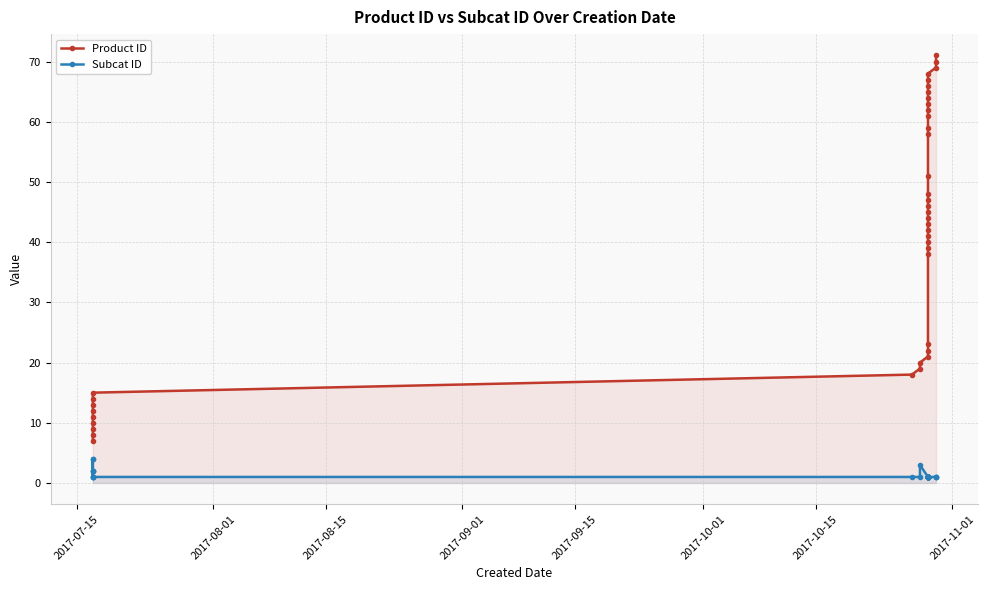

Which series has the largest range (max minus min)?

Product ID